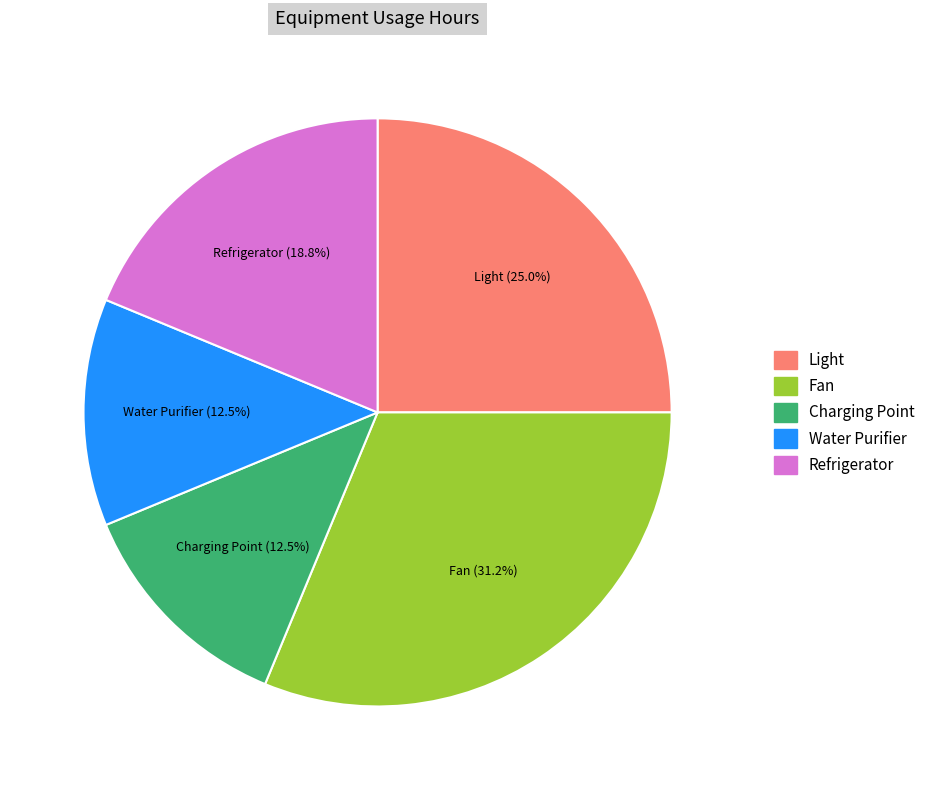

To the nearest percent, what is the difference between the largest and smallest slice percentages?

19%